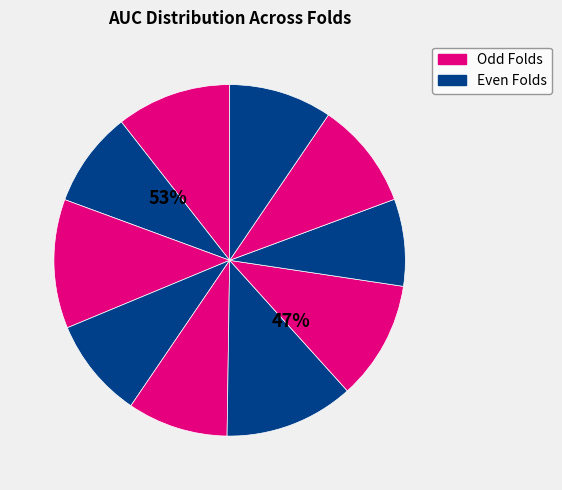

To the nearest percent, what portion does Fold 2 represent?

9%